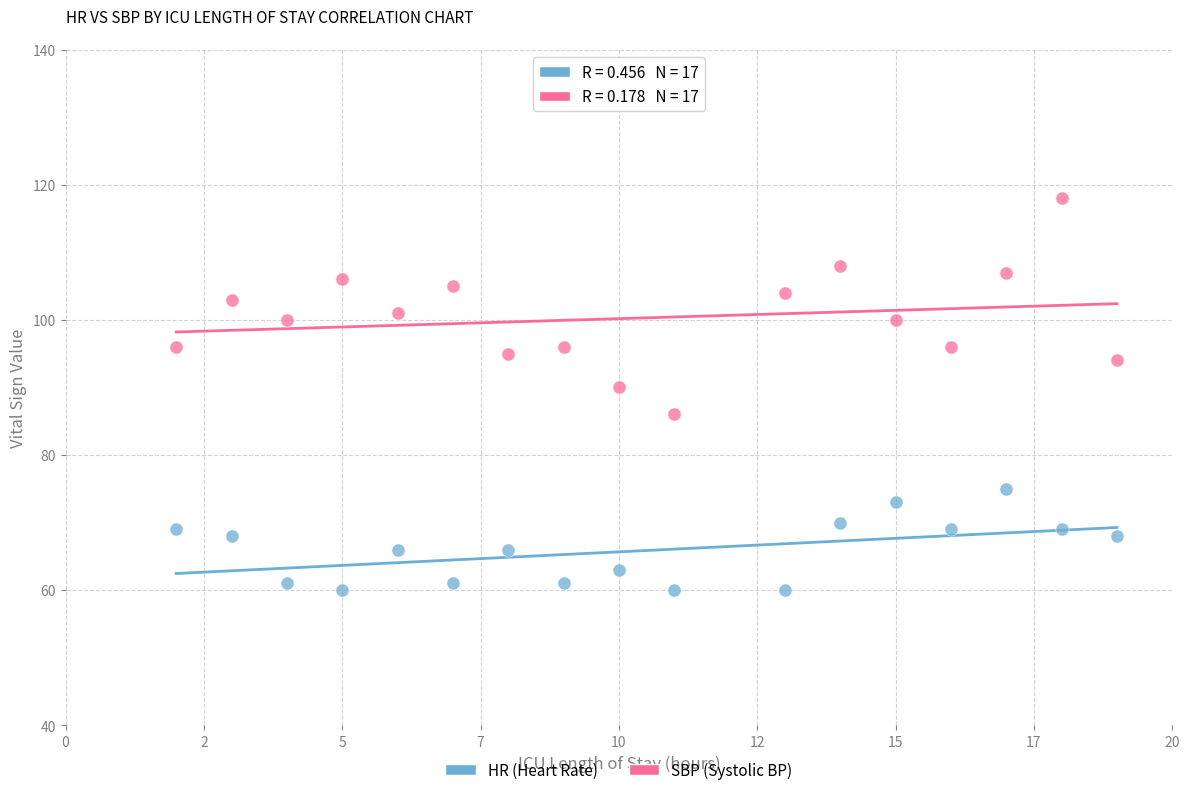

Across all data points, what is the range of Y values (max minus min)?

58